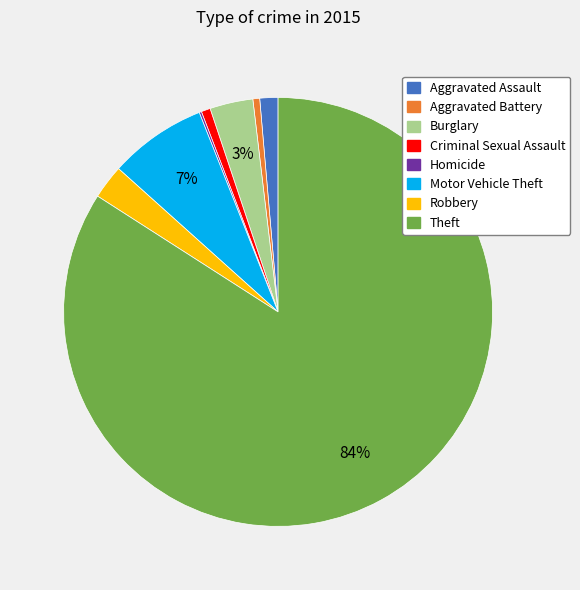

Do Robbery and Criminal Sexual Assault together represent more than half of the pie?

No